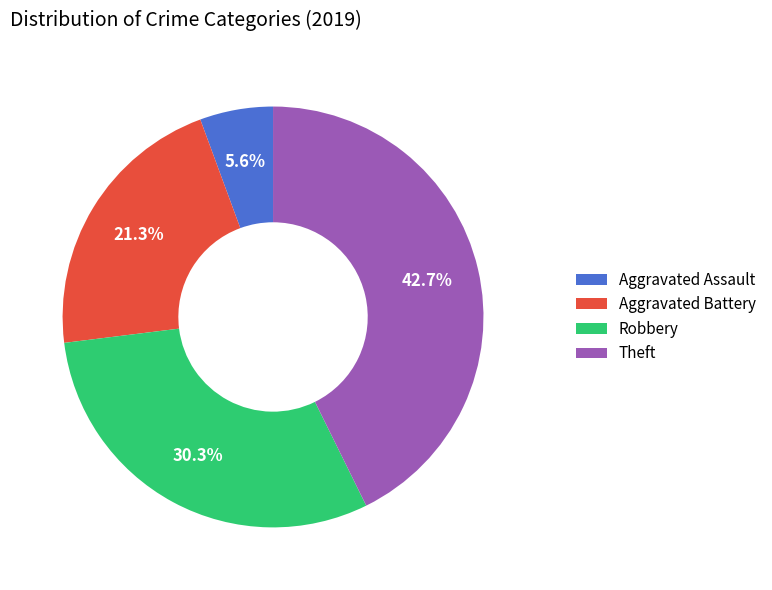

How many segments does this pie chart have?

4